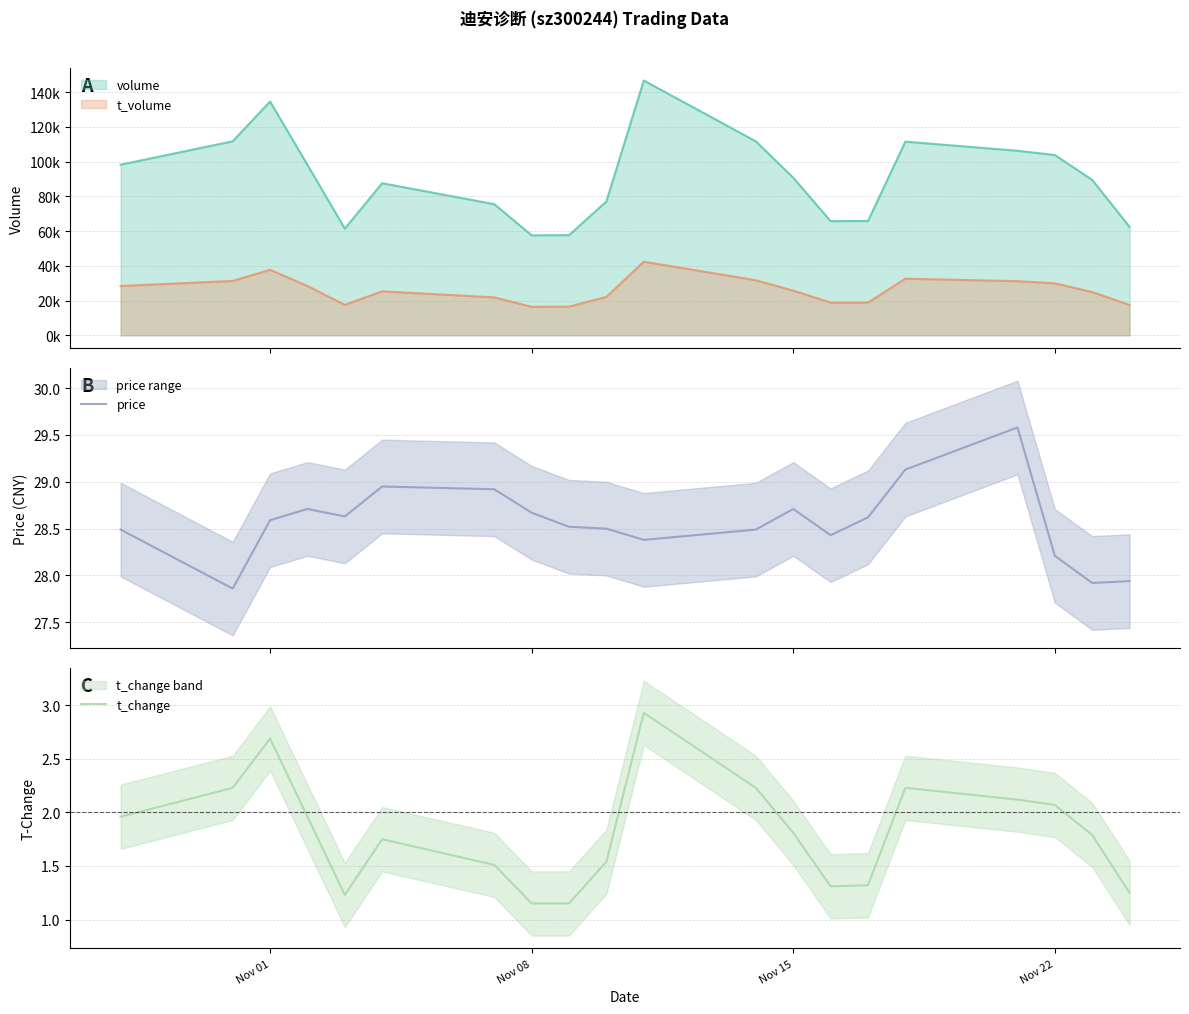

True or false: t_change and price intersect in this chart.

False